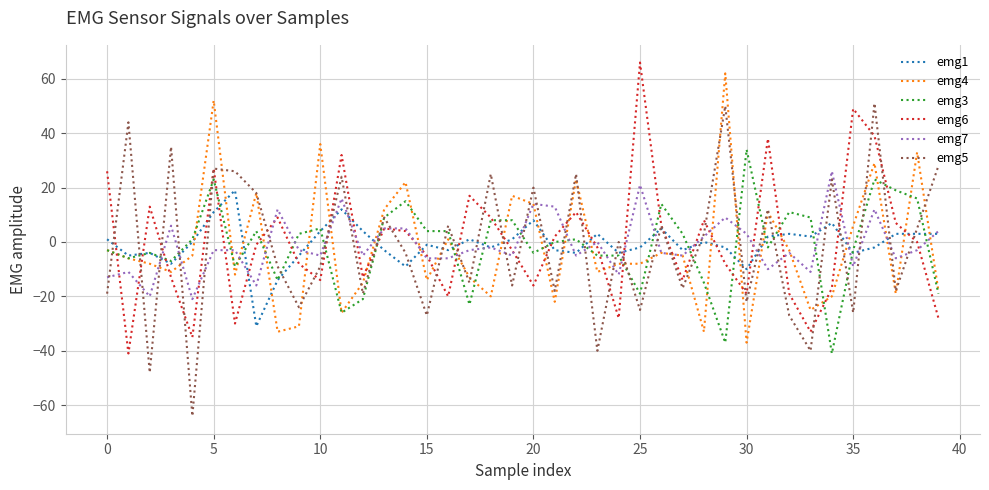

Which series has the largest range (max minus min)?

emg5